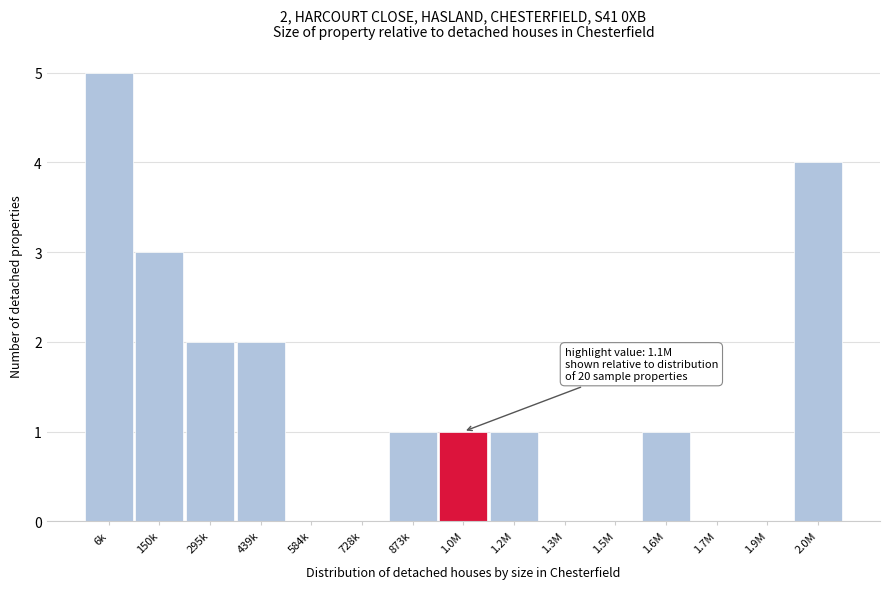

Reading left to right, extract all data points from this chart.

6k=5	150k=3	295k=2	439k=2	584k=0	728k=0	873k=1	1.0M=1	1.2M=1	1.3M=0	1.5M=0	1.6M=1	1.7M=0	1.9M=0	2.0M=4